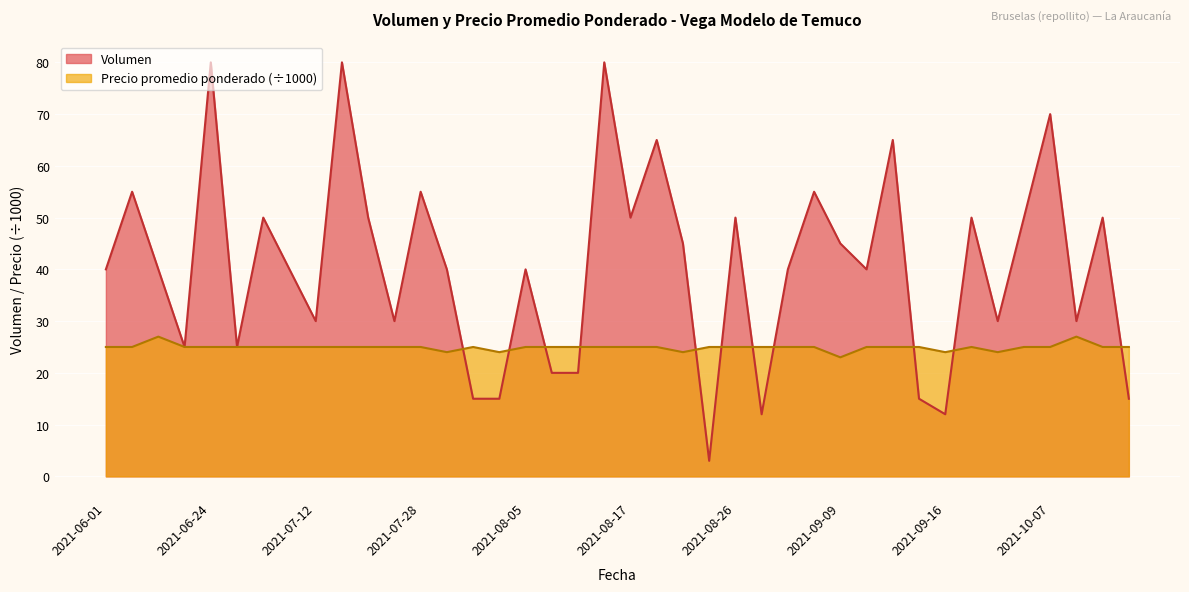

The value of Precio promedio ponderado at 2021-08-25 is 25. True or false?

True